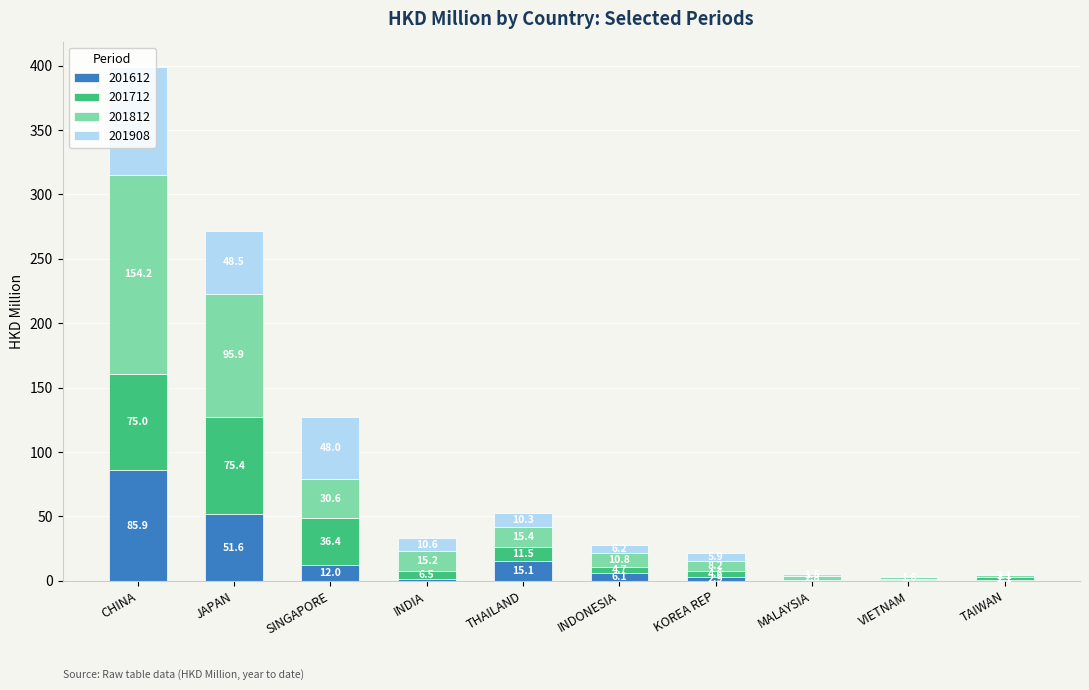

The 201612 series shows 6.1 at INDONESIA. True or false?

True